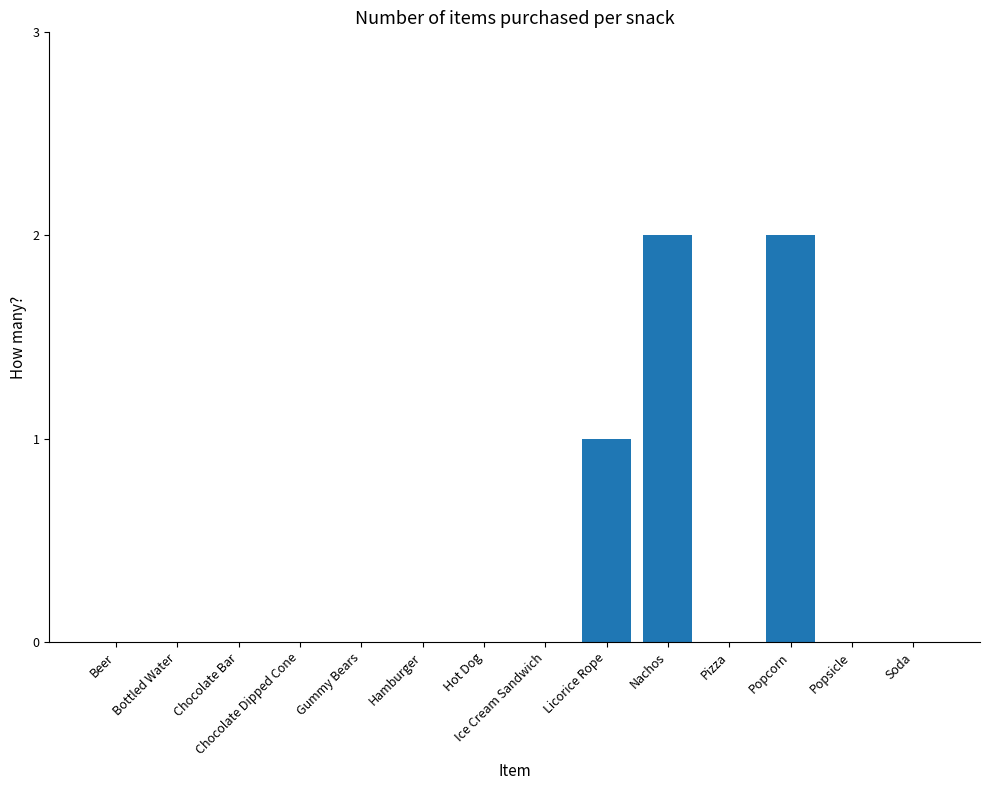

Which has a higher value, Licorice Rope or Chocolate Bar?

Licorice Rope